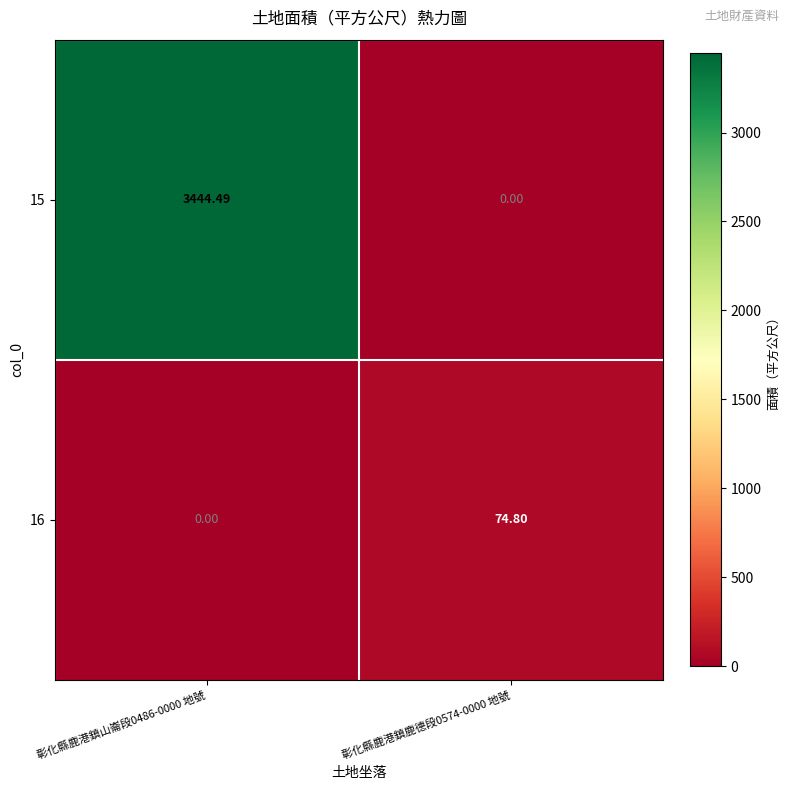

Is the value of 15 at 彰化縣鹿港鎮山崙段0486-0000 地號 greater than the value of 16 at 彰化縣鹿港鎮鹿德段0574-0000 地號?

Yes